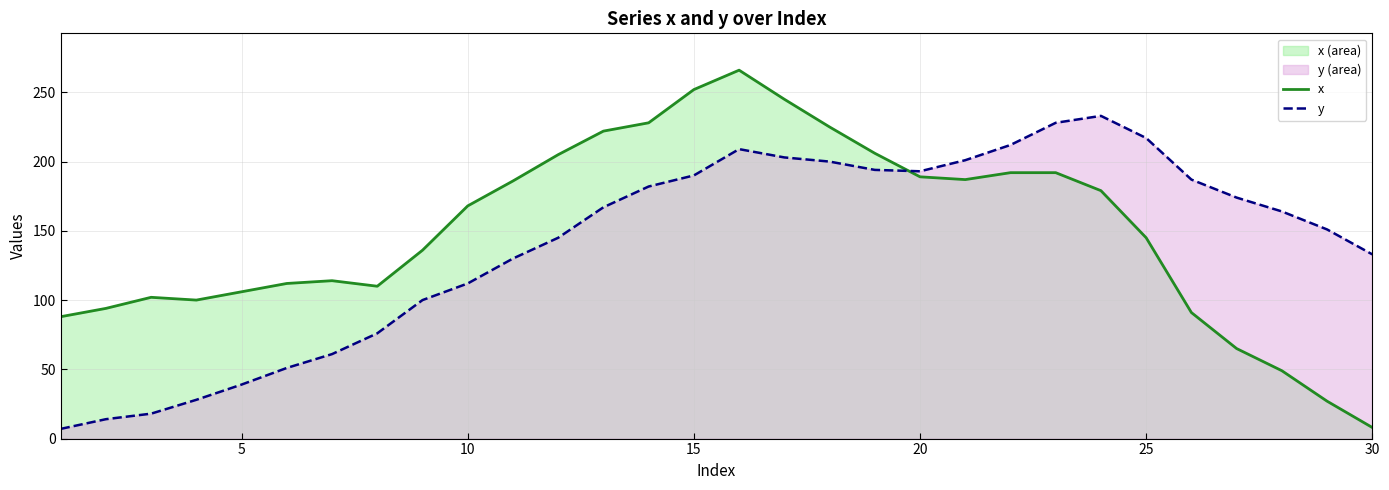

Which series ends up on top after the final intersection of y and x?

y